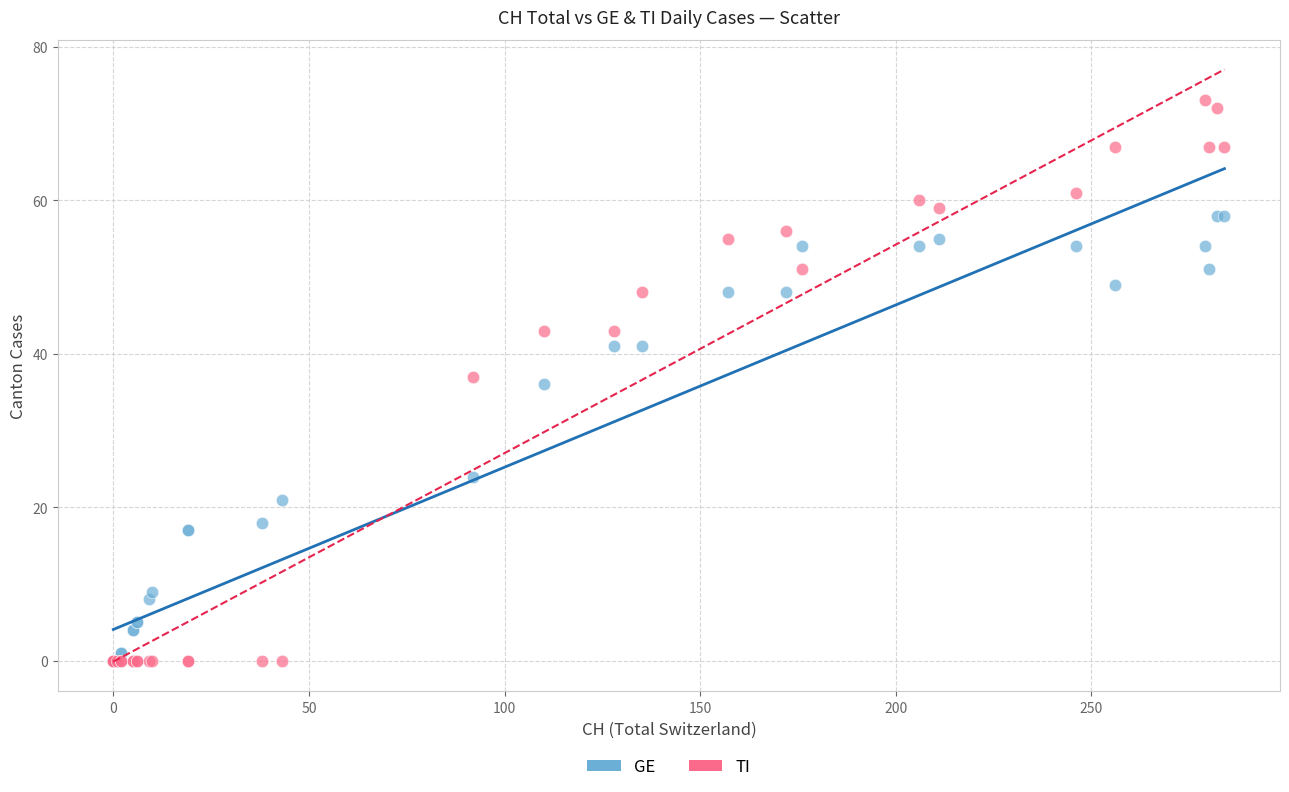

What are all the series names shown in the legend?

GE, TI